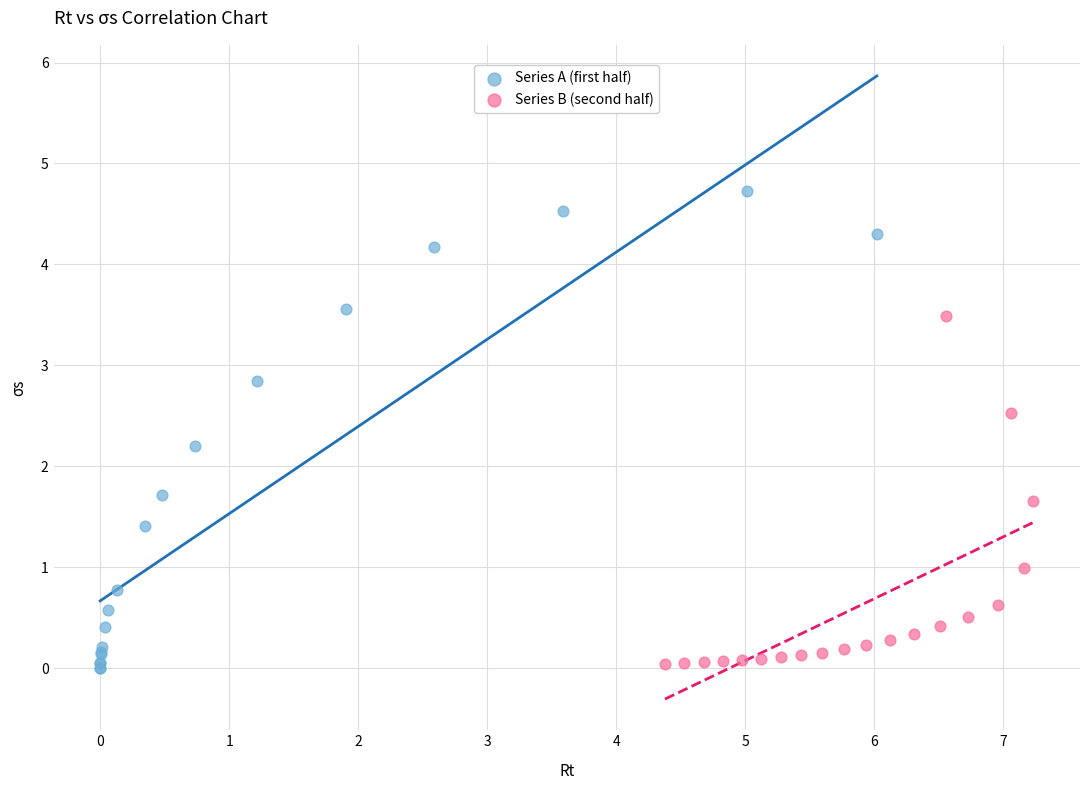

Which series has the largest Y range (max minus min)?

Series A (first half)